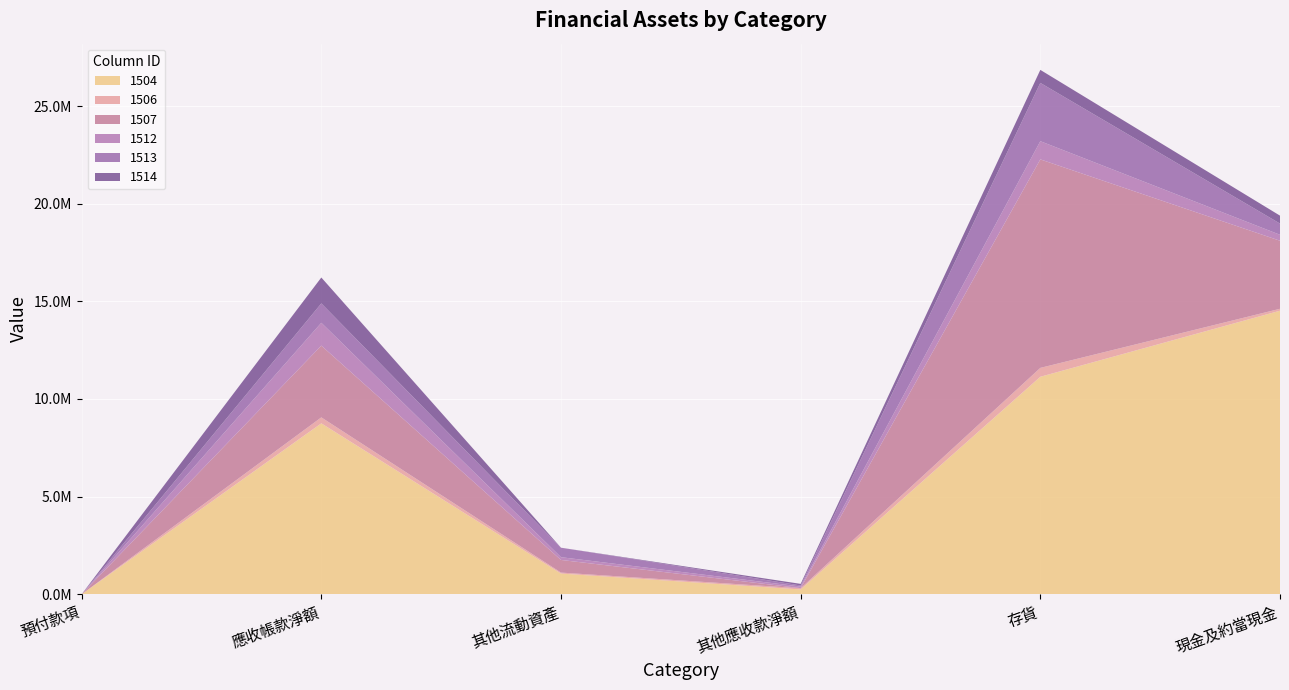

Reading right to left, extract all data points from this chart.

1504: 14520253	11137487	244742	1058968	8752300	0
1506: 98797	454668	60609	50219	305737	0
1507: 3484781	10677560	8081	646656	3673785	0
1512: 305160	932247	80037	141787	1169951	0
1513: 573624	2985123	56244	485268	991852	0
1514: 406274	666375	81169	465	1327305	0